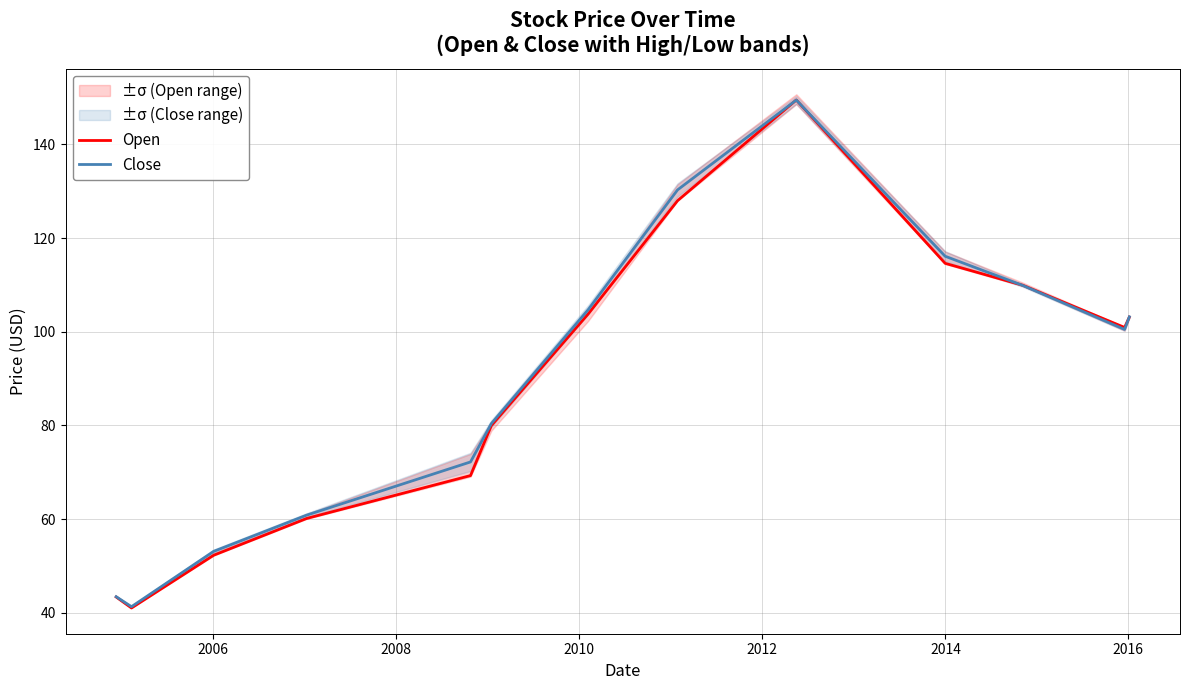

What is the highest value of the Close series?

149.5